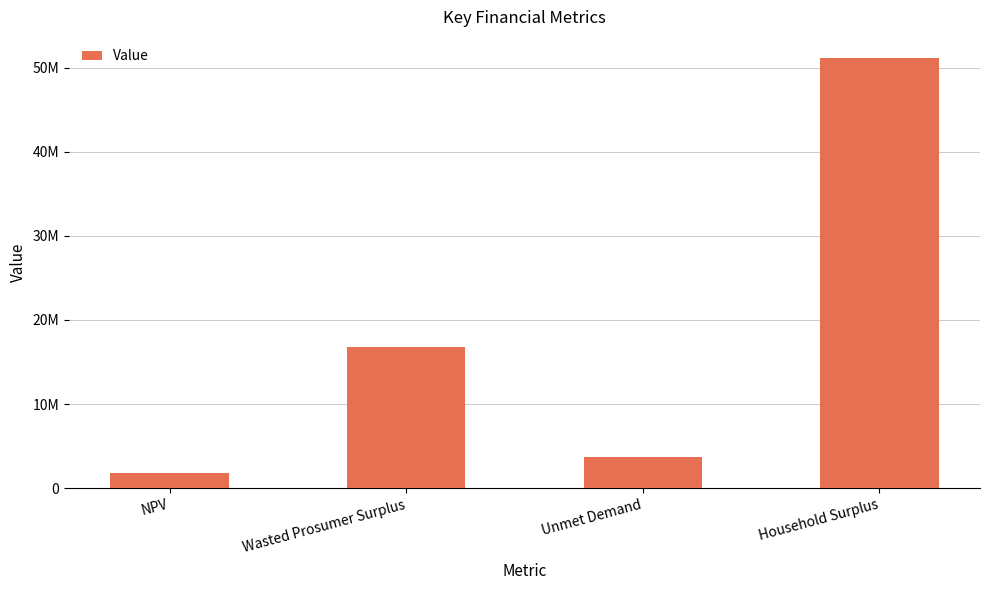

What is the average value?

18336569.0